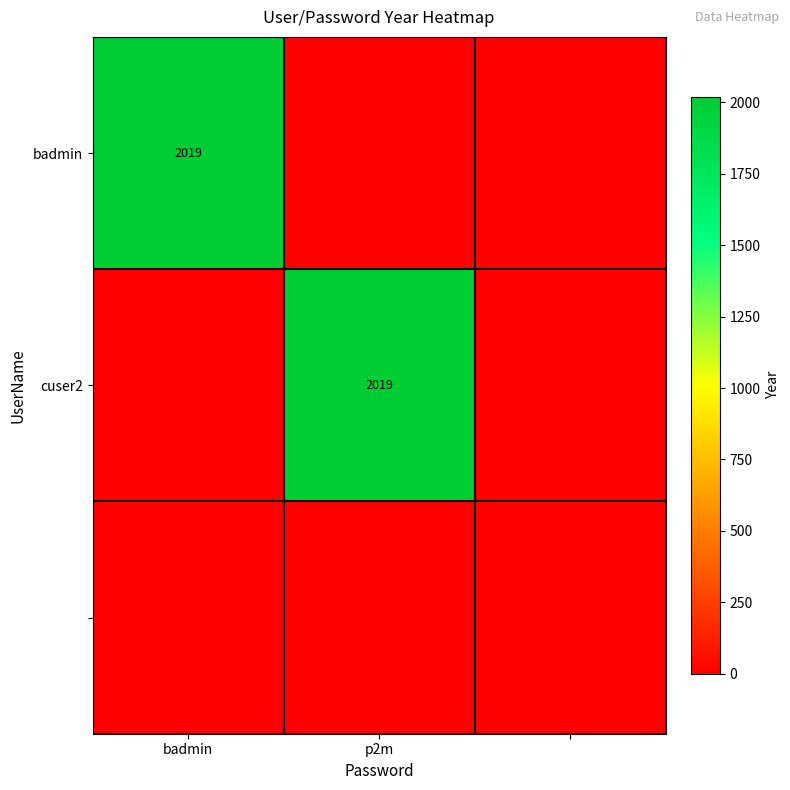

The value of cuser2 at p2m is 3293. True or false?

False